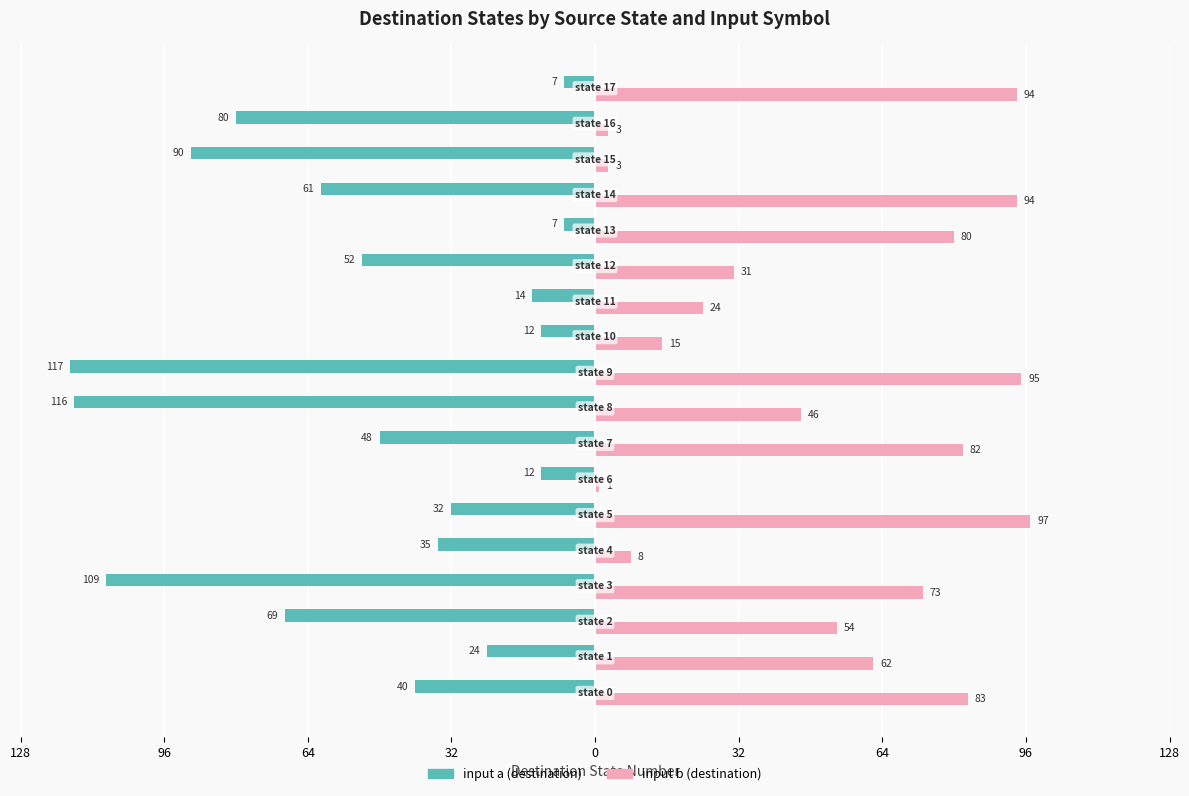

List the series in order of their overall mean, lowest first.

input a (destination), input b (destination)